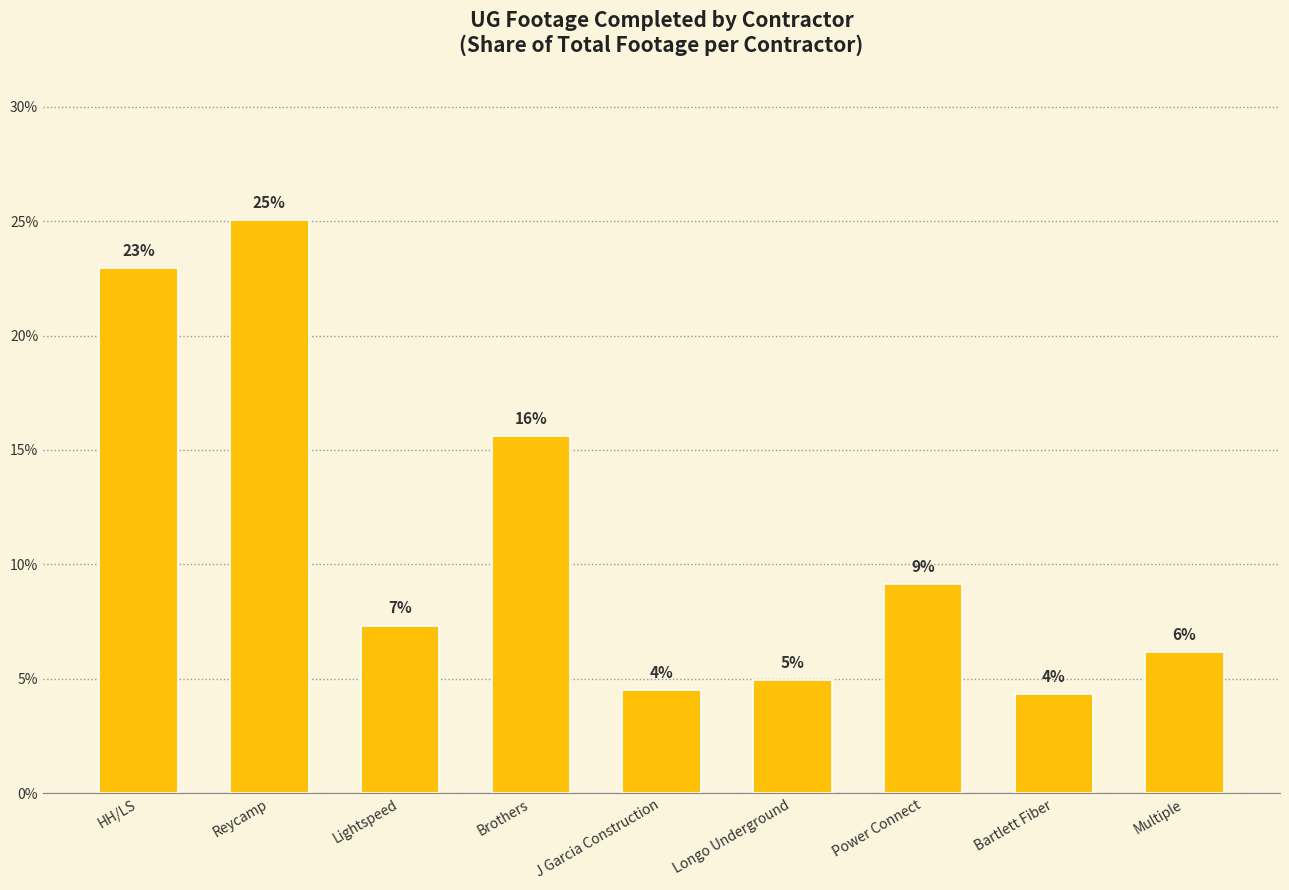

True or false: the data shows 7.3 at Lightspeed.

True